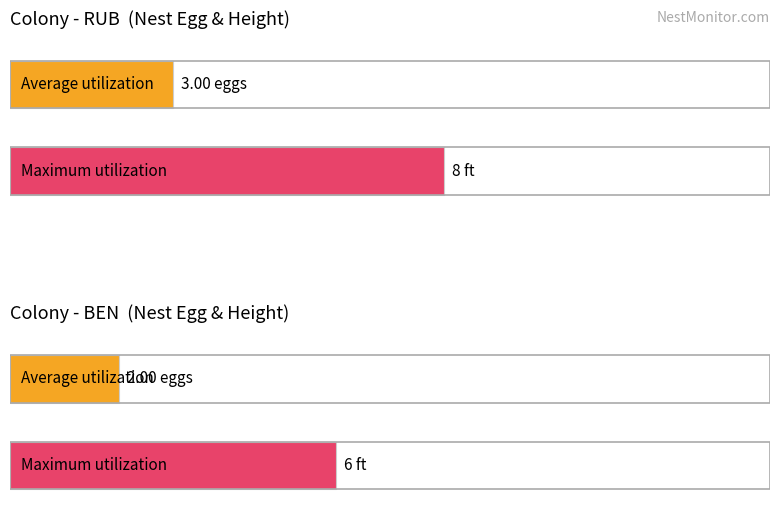

What are all the series names shown in the legend?

Average utilization, Maximum utilization